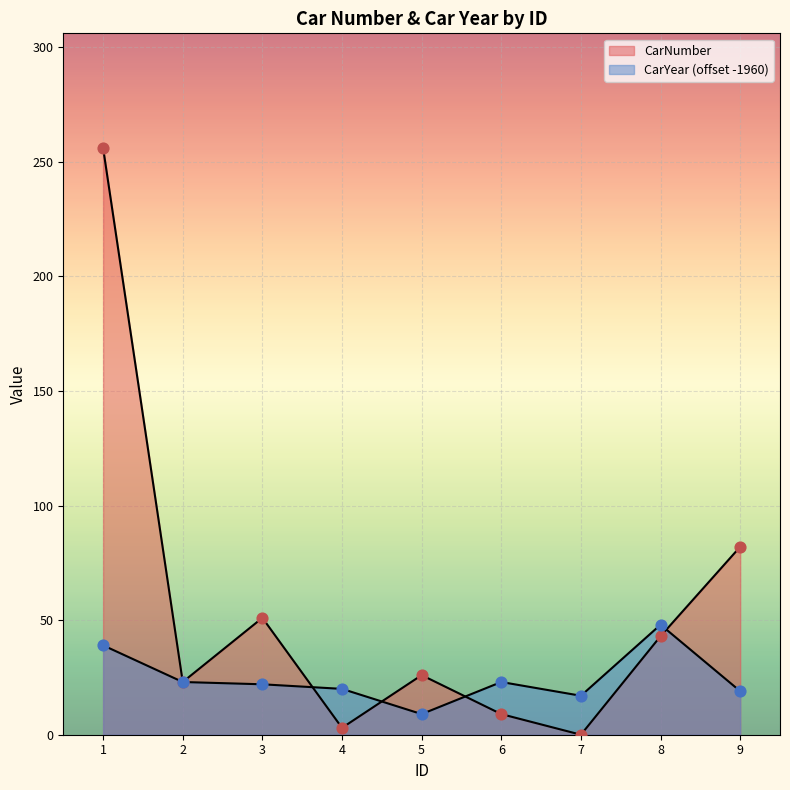

Which series has the widest spread of Y values?

CarNumber